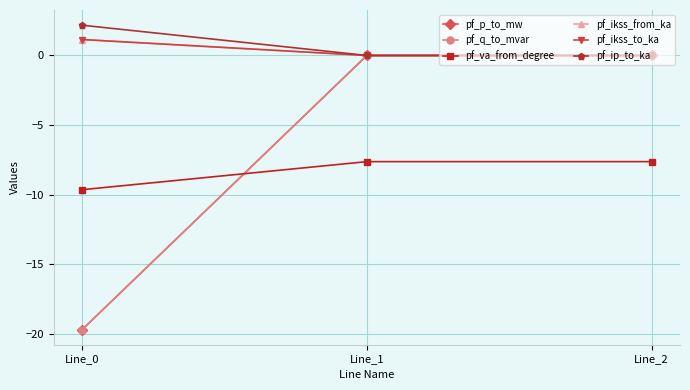

Is this an area chart (filled region under the line)?

No